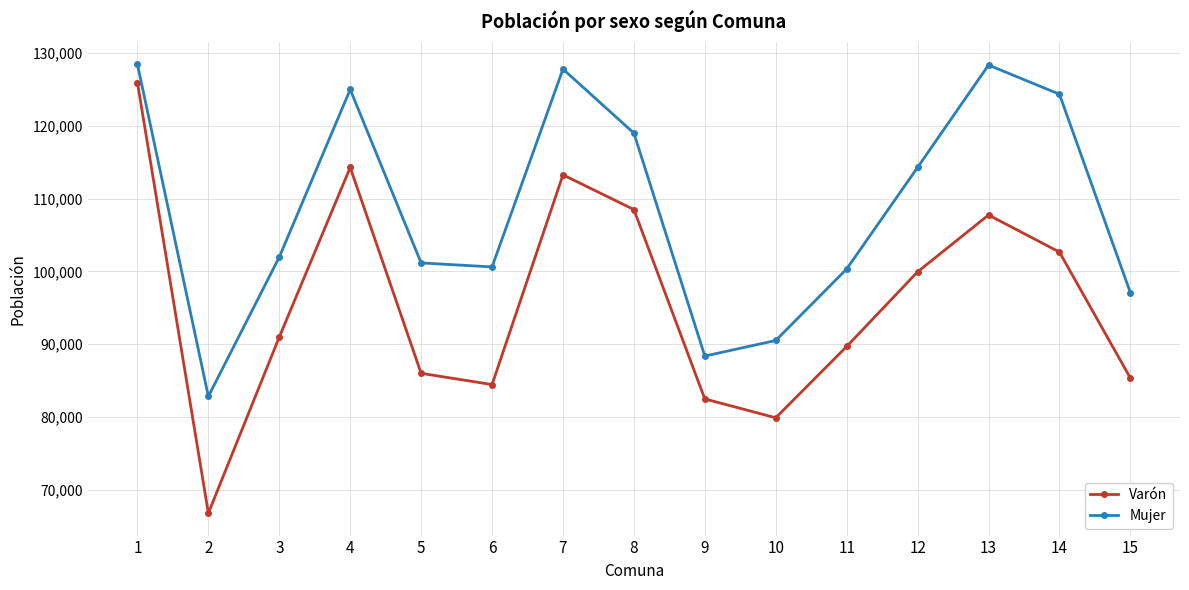

How many categories are shown in the chart?

15